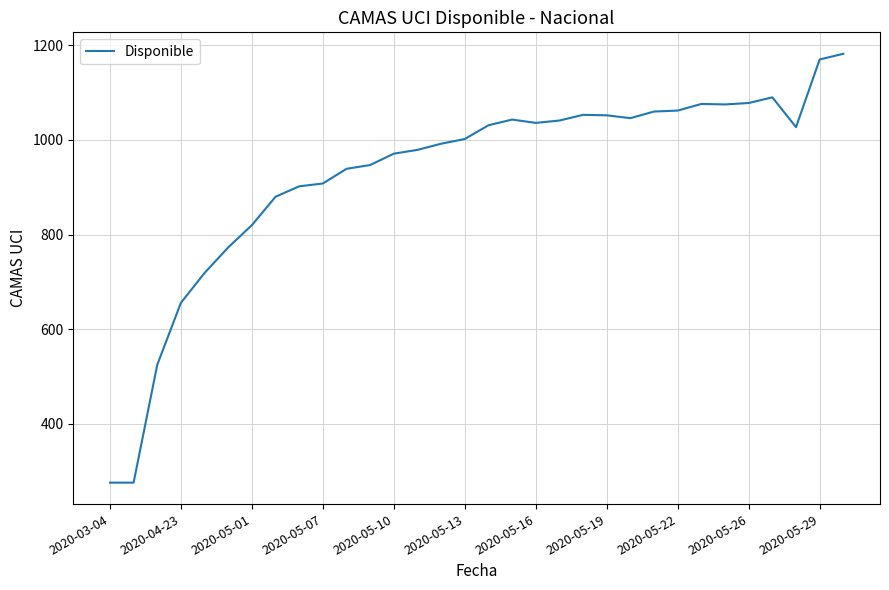

What is the difference between the maximum and second lowest values?

906